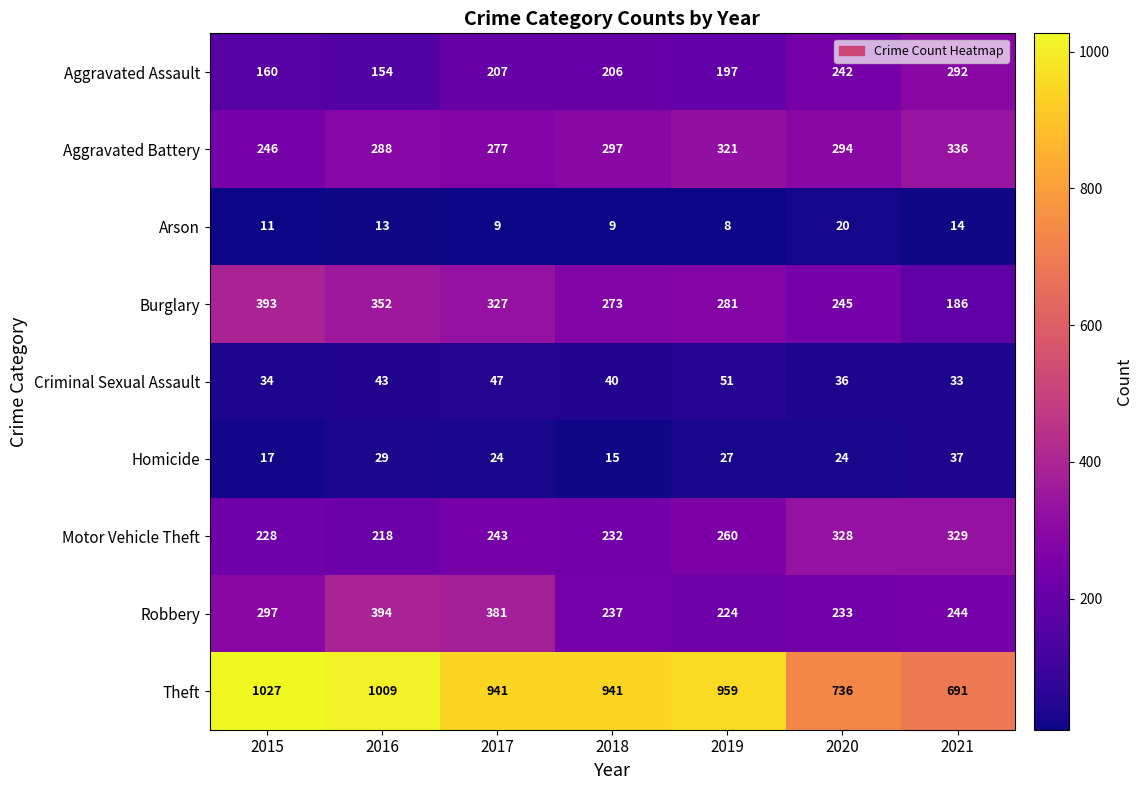

Rank the series by their maximum value, from lowest to highest.

Arson, Homicide, Criminal Sexual Assault, Aggravated Assault, Motor Vehicle Theft, Aggravated Battery, Burglary, Robbery, Theft